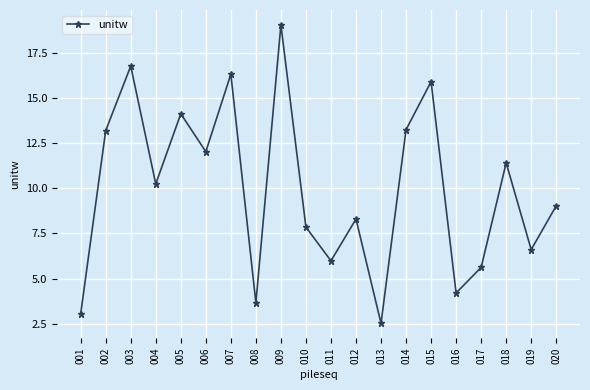

How many interior local peaks (higher than both neighbors) does the data have?

7